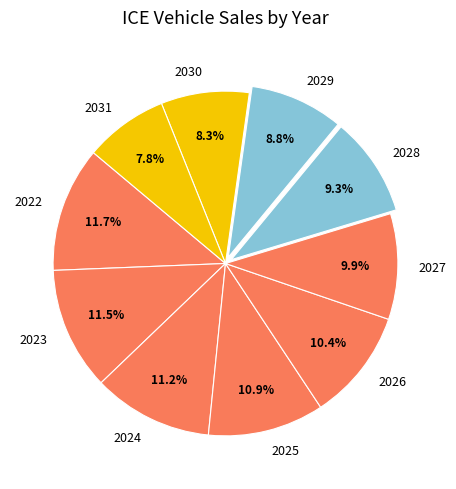

What is the ratio of the value at 2026 to the value at 2027?

1.1